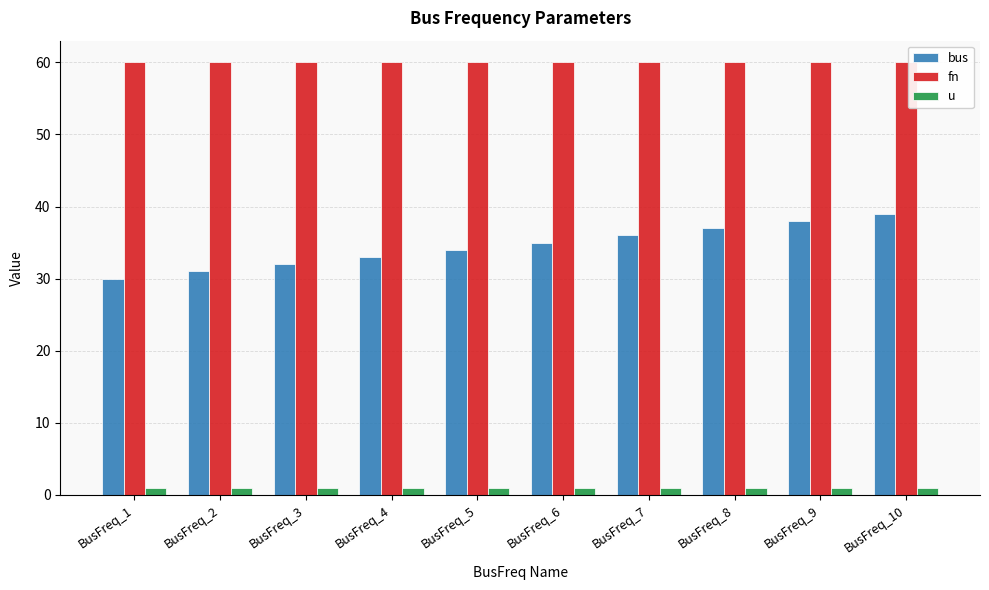

What is the value of the u bar at the 4th from the left?

1